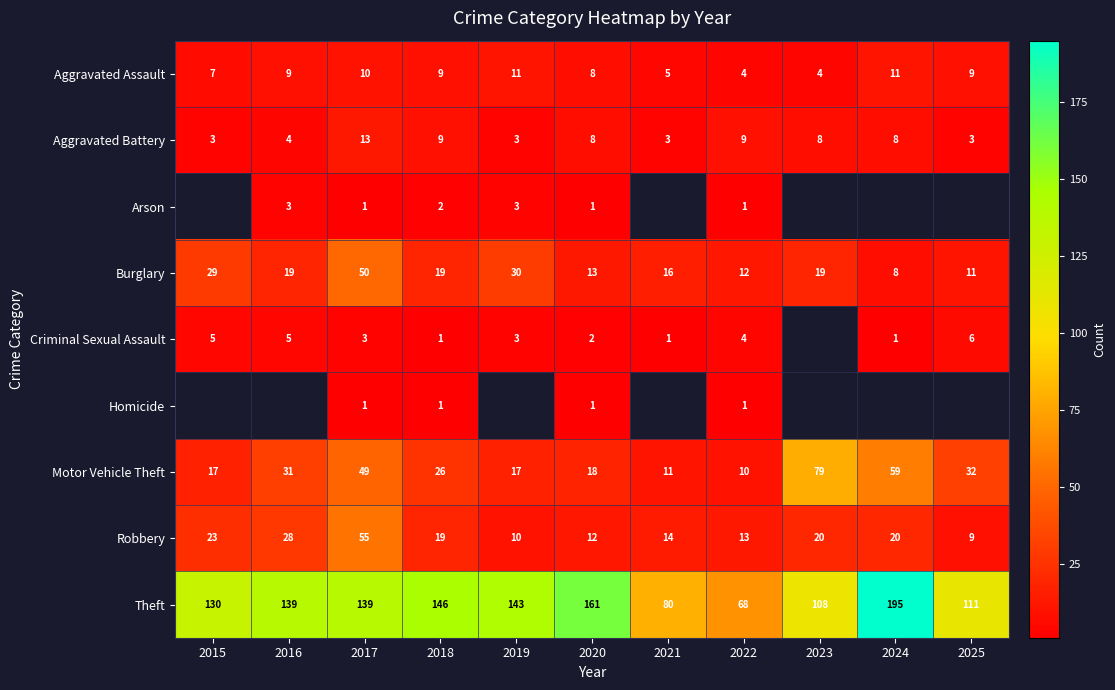

What is the sum of all Aggravated Assault values?

87.0